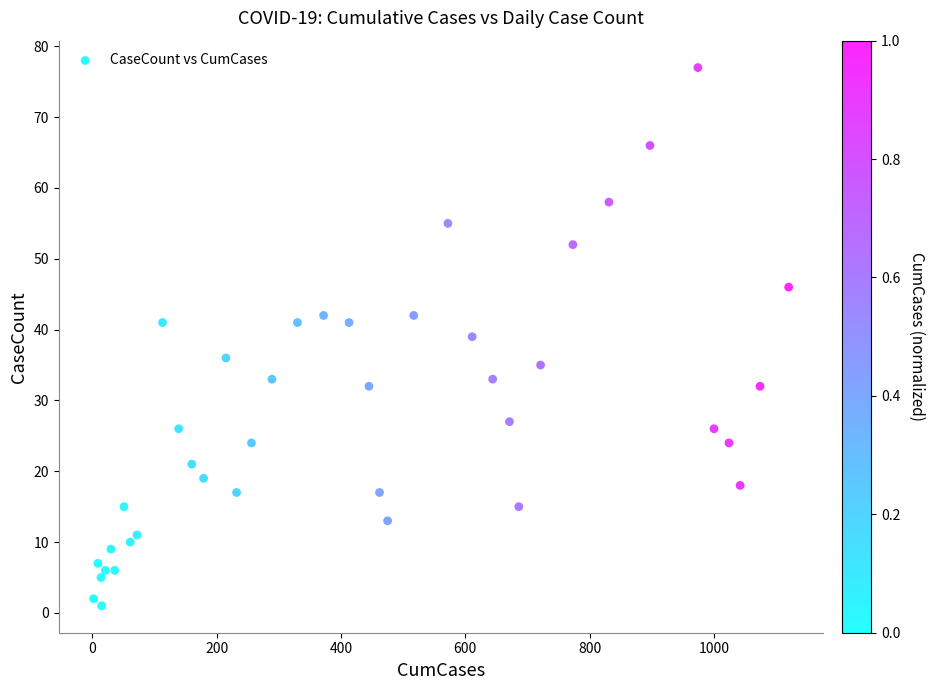

What is the range of Y values (max minus min)?

76